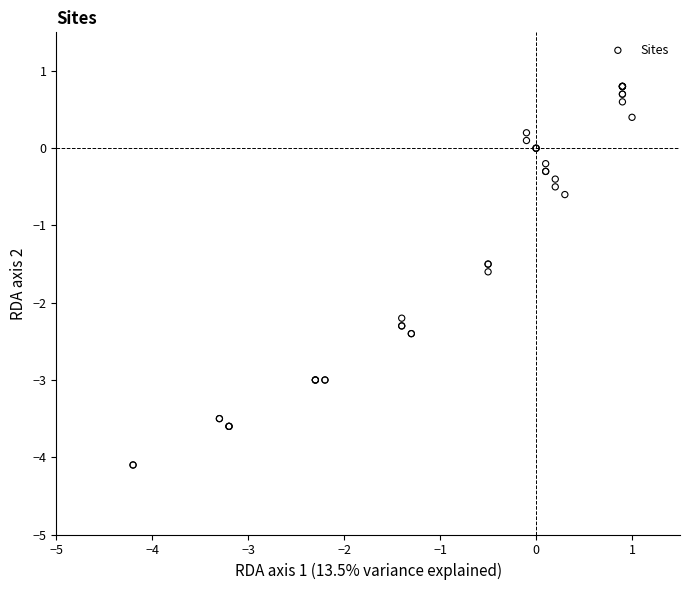

What Y value in the scatter plot is closest to -1?

-0.6